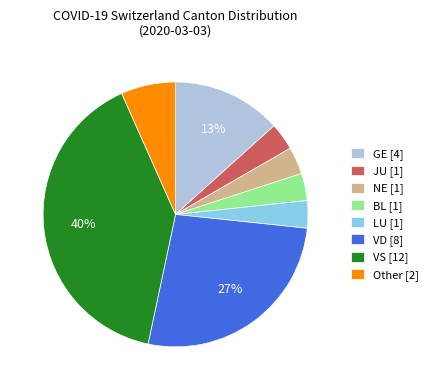

Which slice is the largest?

VS [12]